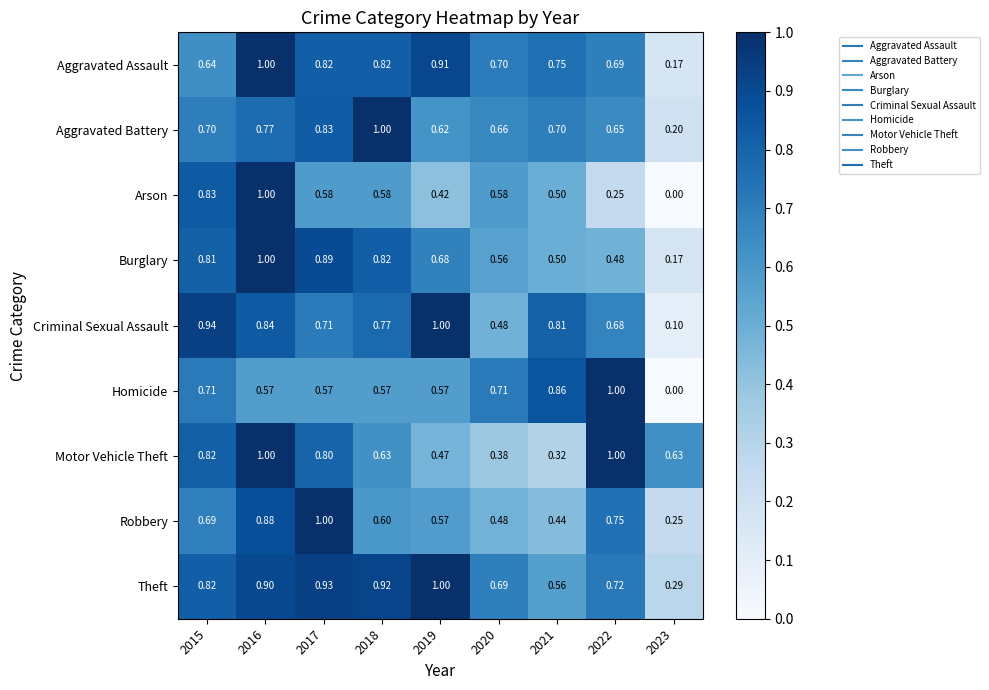

Between 2015 and 2021, which series saw the biggest shift?

Motor Vehicle Theft